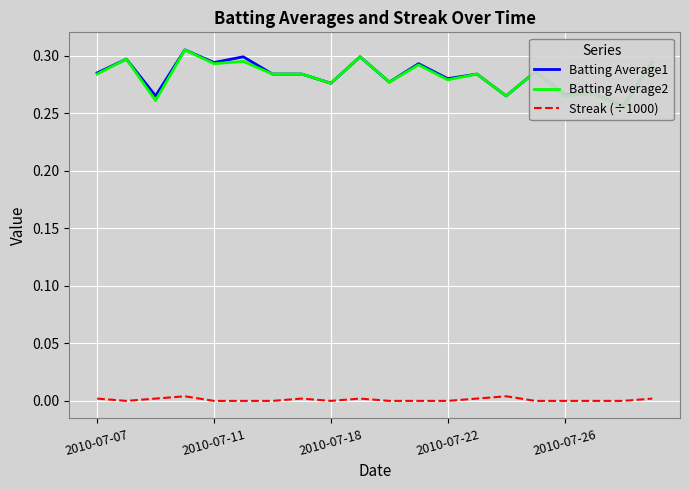

Is it true that Streak (÷1000) equals 0.0 at 2010-07-18?

True